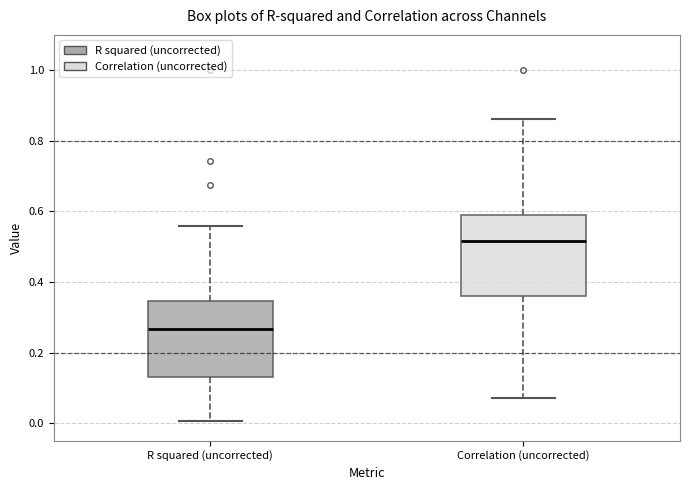

Reading left to right, read every box against the y-axis: the position of its median line, the range the box covers, and the ends of its whiskers. The values are not printed on the chart, so give them approximately, as read against the axis.

R squared (uncorrected): median 0.26, box 0.14 to 0.34, whiskers 0.00 to 0.56
Correlation (uncorrected): median 0.52, box 0.36 to 0.58, whiskers 0.08 to 0.86